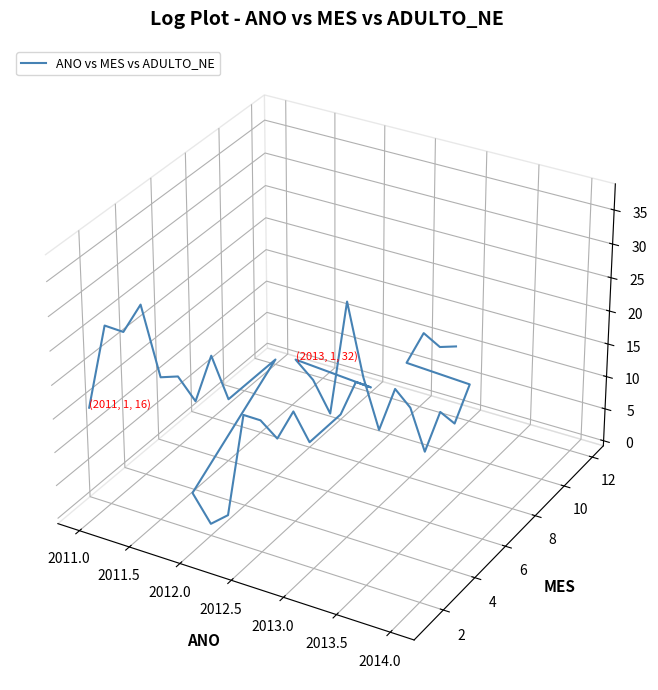

Count the number of values greater than 0.

7